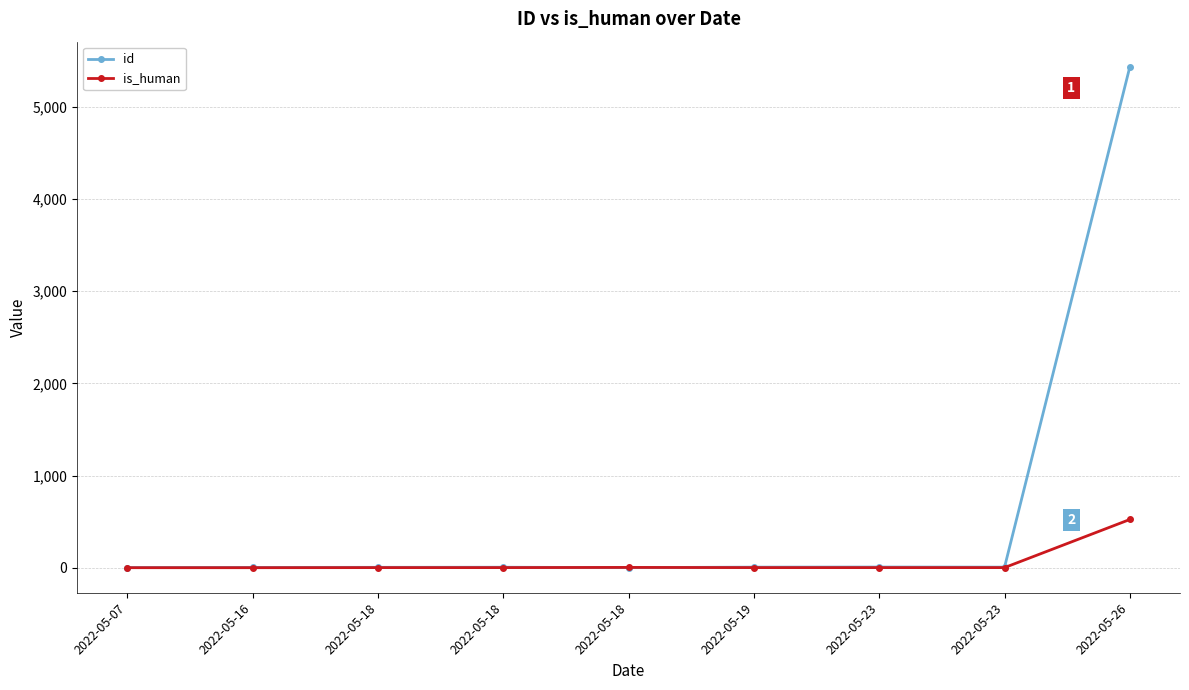

What are all the series names shown in the legend?

id, is_human